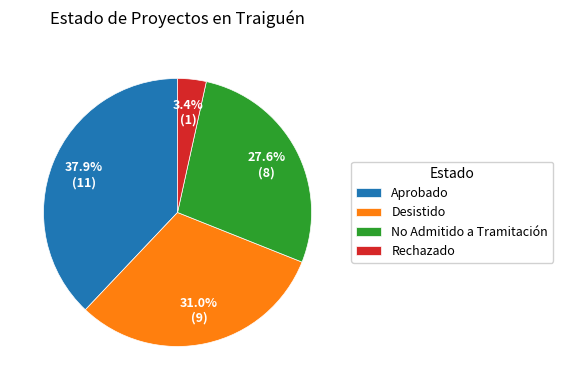

Combined, do Rechazado and Aprobado account for over 50%?

No